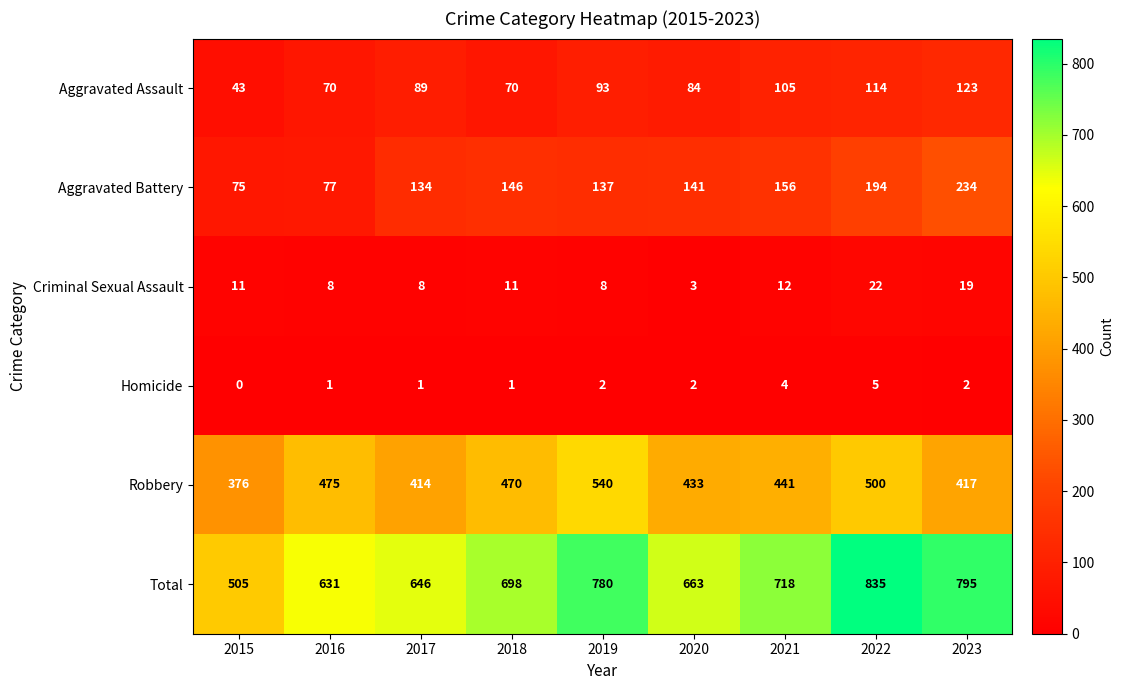

Which series has the largest total across all categories?

Total